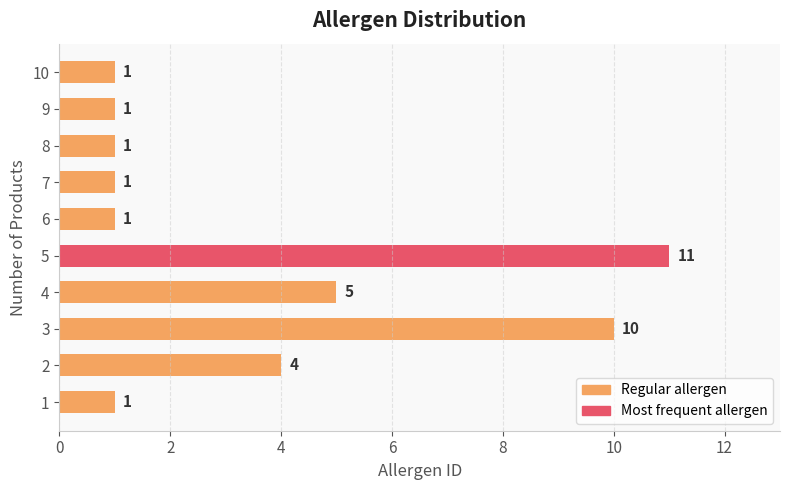

Where is the data nearest to the value 6?

4